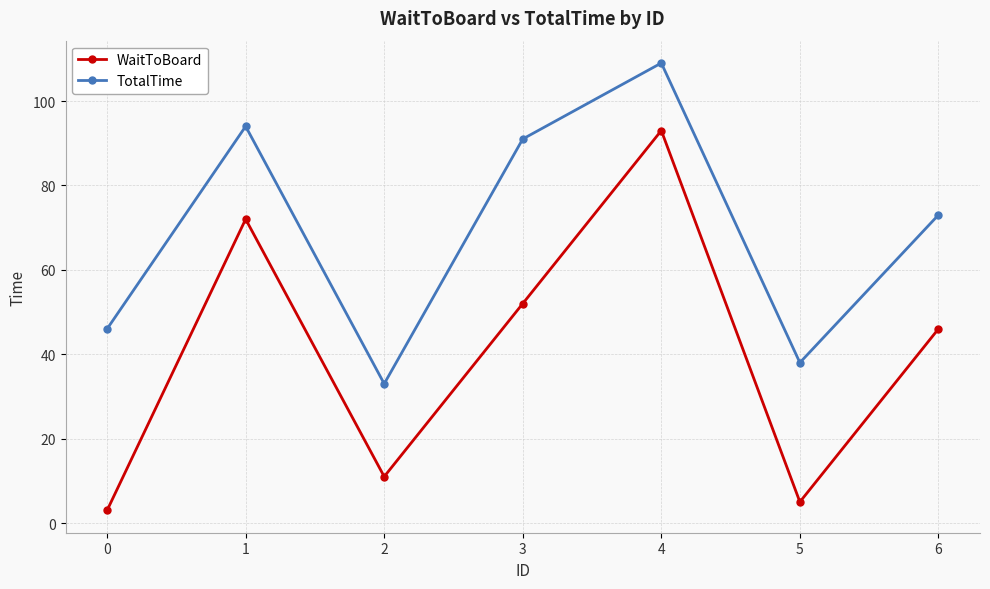

What is the difference between the WaitToBoard values at 6 and 0?

43